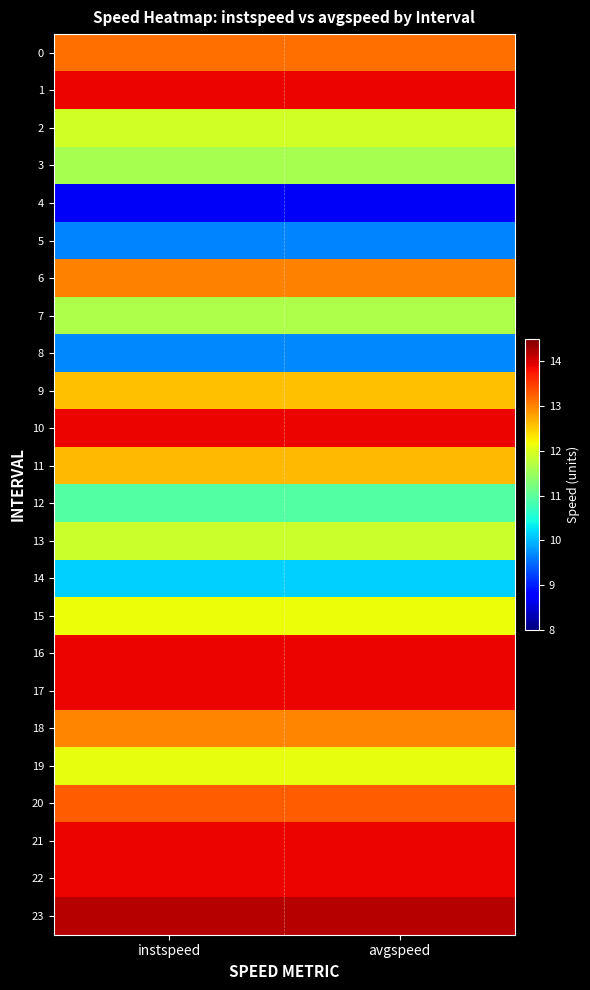

At avgspeed, list the series in order from largest to smallest.

23, 1, 10, 16, 17, 21, 22, 20, 0, 6, 18, 11, 9, 15, 19, 2, 13, 7, 3, 12, 14, 8, 5, 4